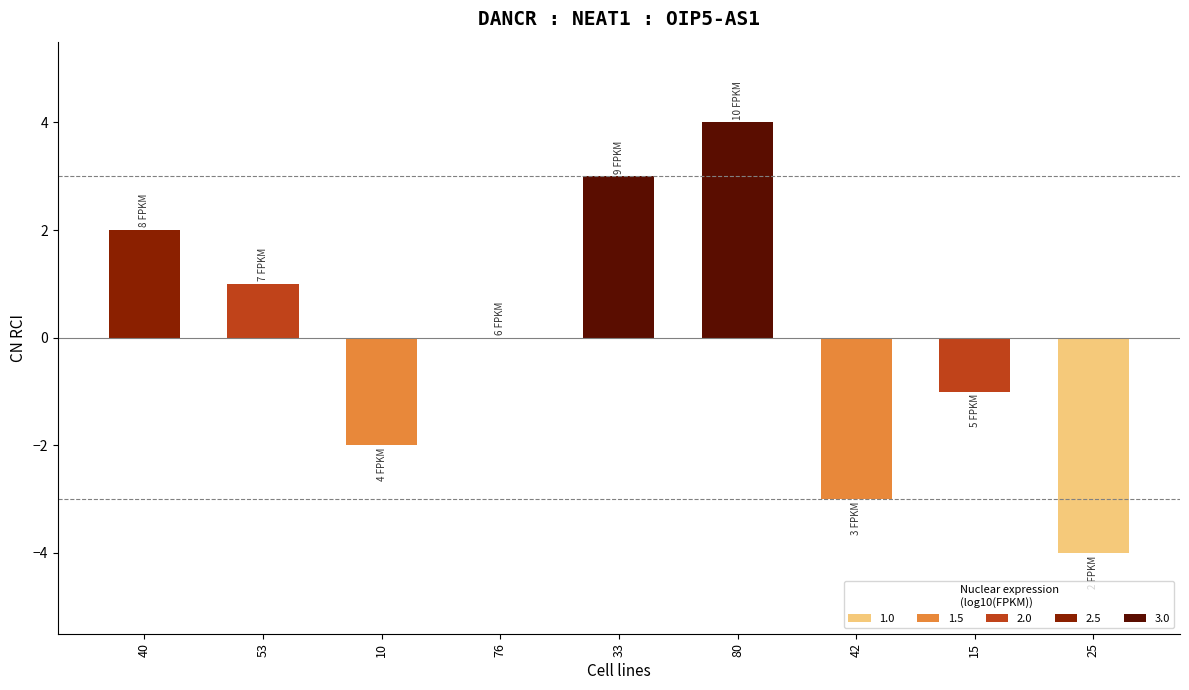

True or false: the data shows -2 at 42.

False